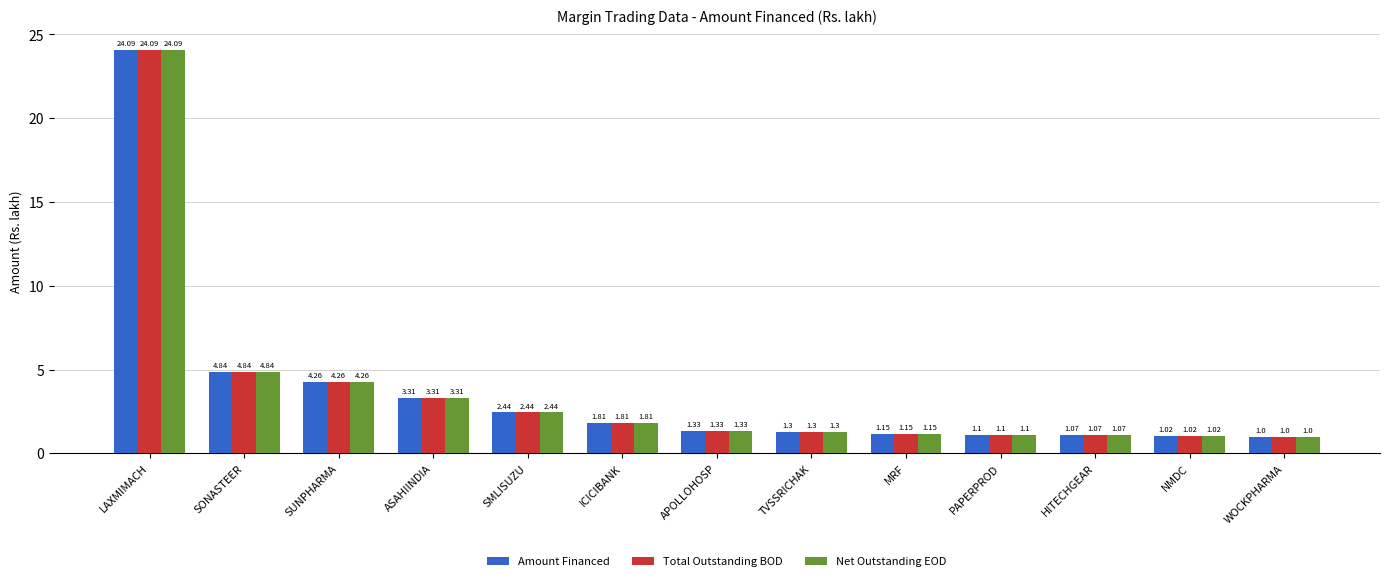

At which category is the sum across all series the highest?

LAXMIMACH